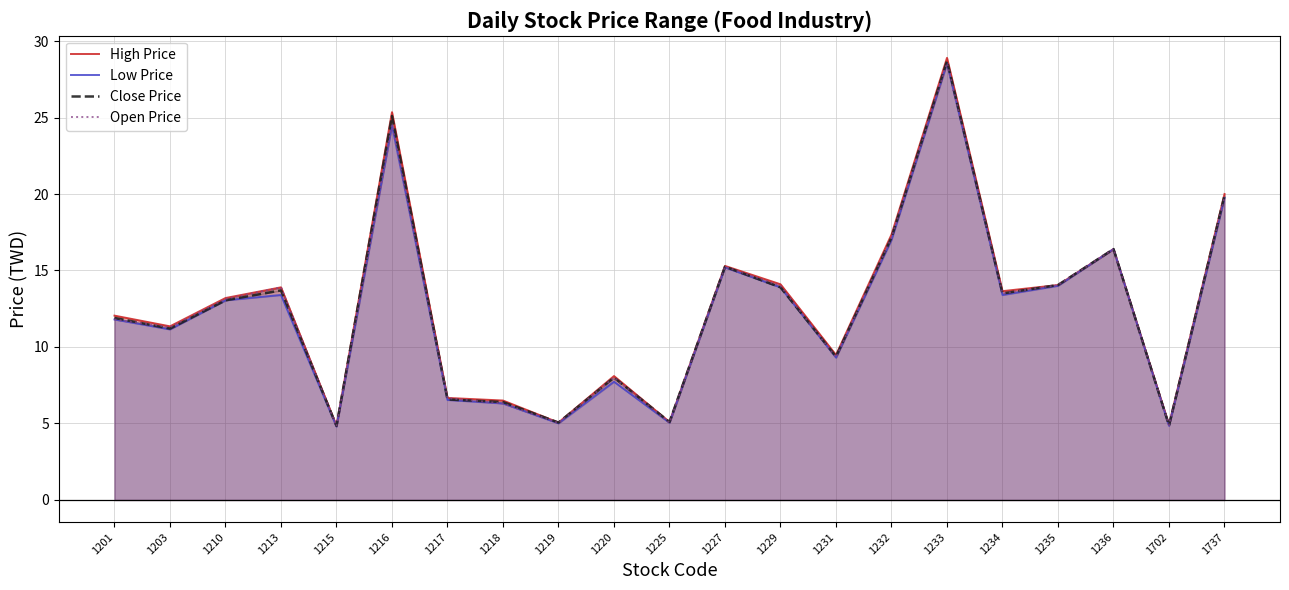

Reading left to right, what are all the values shown in this chart?

High Price: 1201=12.1	1203=11.3	1210=13.2	1213=13.9	1215=4.9	1216=25.4	1217=6.7	1218=6.5	1219=5.1	1220=8.1	1225=5.1	1227=15.3	1229=14.1	1231=9.5	1232=17.4	1233=28.9	1234=13.7	1235=14.1	1236=16.4	1702=4.9	1737=20.0
Low Price: 1201=11.8	1203=11.2	1210=13.1	1213=13.4	1215=4.8	1216=24.5	1217=6.5	1218=6.3	1219=5.0	1220=7.7	1225=5.0	1227=15.2	1229=13.9	1231=9.3	1232=17.0	1233=28.6	1234=13.4	1235=14.0	1236=16.4	1702=4.8	1737=19.8
Close Price: 1201=11.9	1203=11.2	1210=13.1	1213=13.7	1215=4.8	1216=25.1	1217=6.6	1218=6.4	1219=5.1	1220=8.0	1225=5.1	1227=15.2	1229=13.9	1231=9.4	1232=17.1	1233=28.7	1234=13.5	1235=14.1	1236=16.4	1702=4.9	1737=19.9
Open Price: 1201=11.8	1203=11.3	1210=13.2	1213=13.9	1215=4.8	1216=24.5	1217=6.7	1218=6.3	1219=5.0	1220=8.0	1225=5.0	1227=15.2	1229=14.0	1231=9.3	1232=17.1	1233=28.6	1234=13.5	1235=14.1	1236=16.4	1702=4.9	1737=19.8